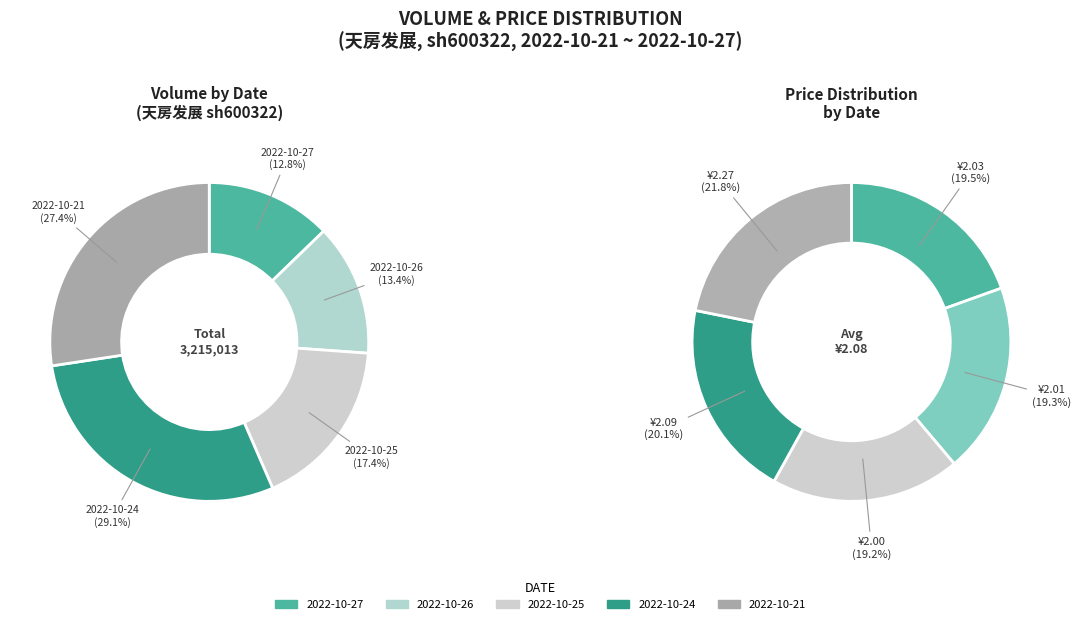

How much of the chart is everything except 2022-10-21?

72.6%